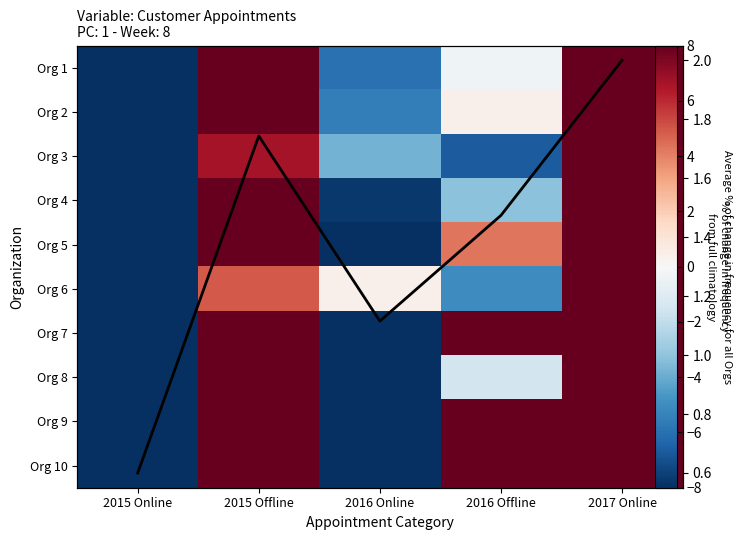

Rank the categories by Org 4 value from highest to lowest.

2017 Online, 2015 Offline, 2016 Offline, 2016 Online, 2015 Online